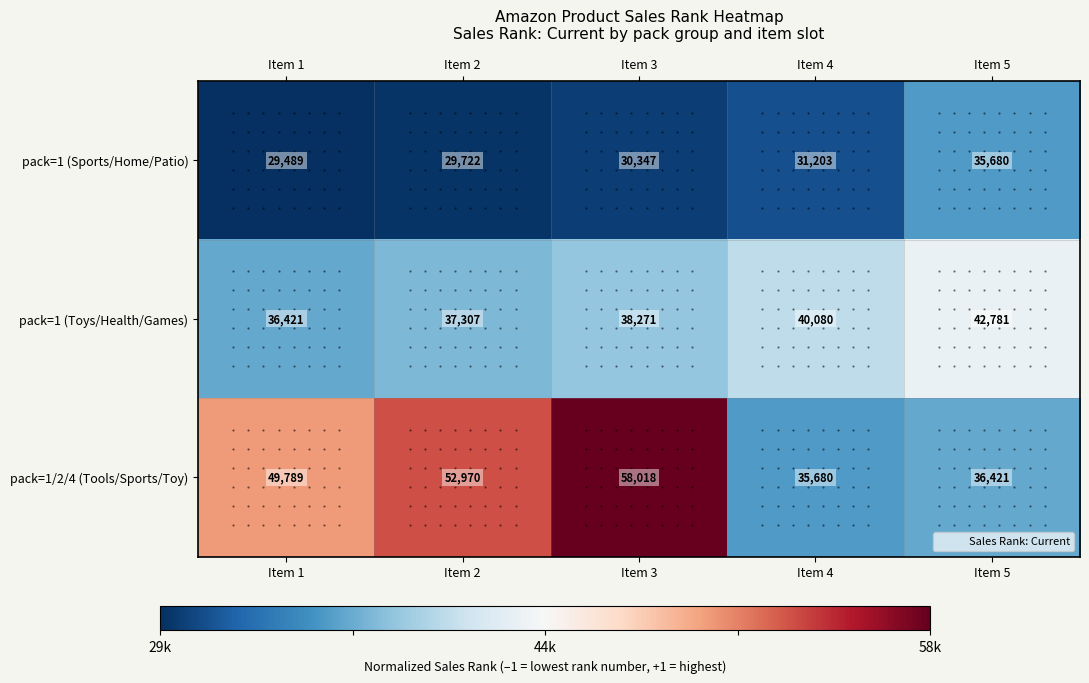

What is the sum of the pack=1/2/4 (Tools/Sports/Toy) values at Item 4 and Item 5?

72101